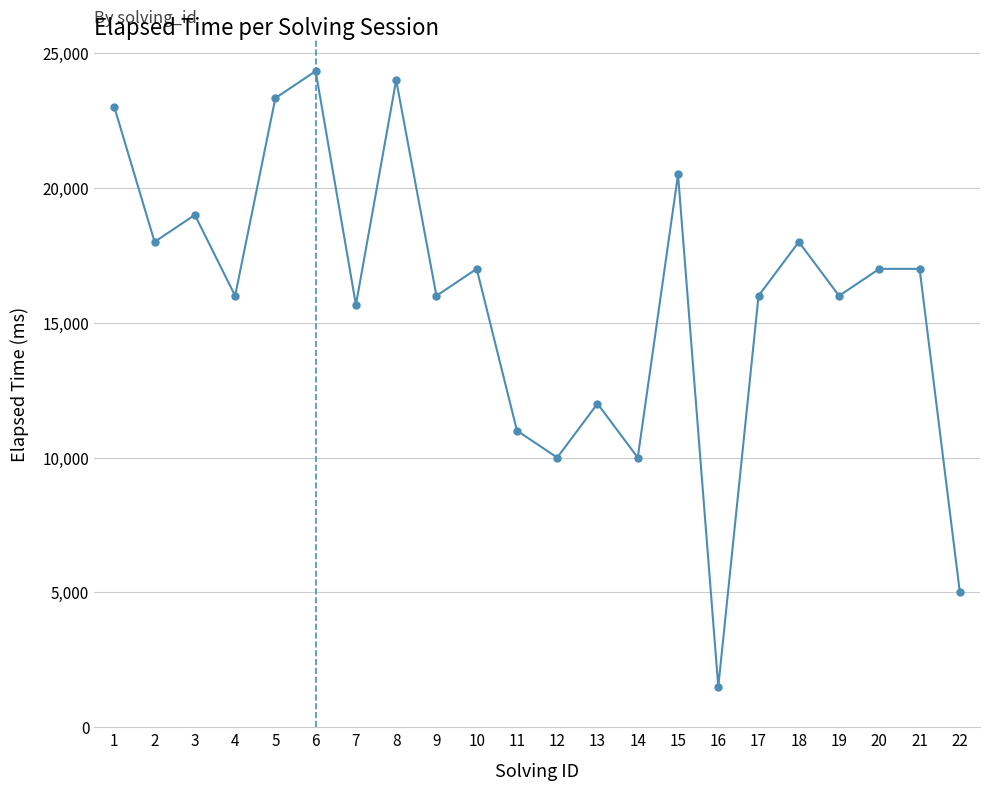

What is the smallest value displayed?

1500